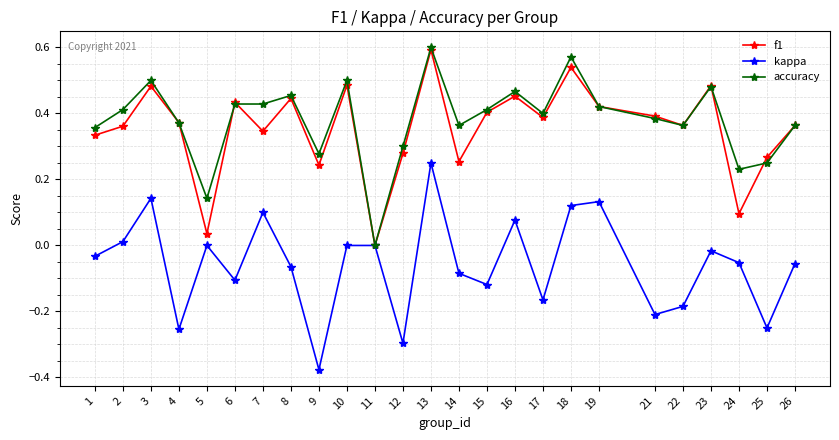

Which category has the highest value in the kappa series?

13